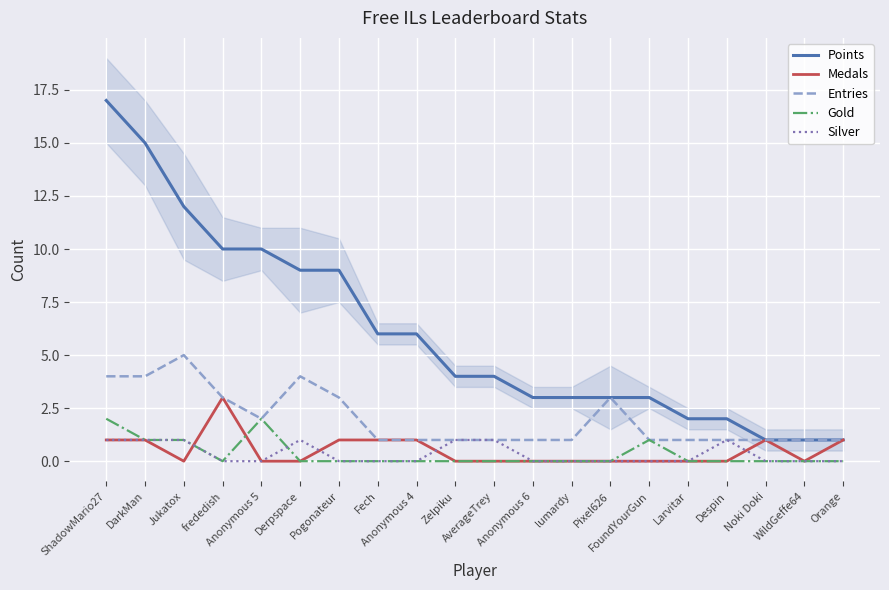

What is the maximum value shown in the chart?

17